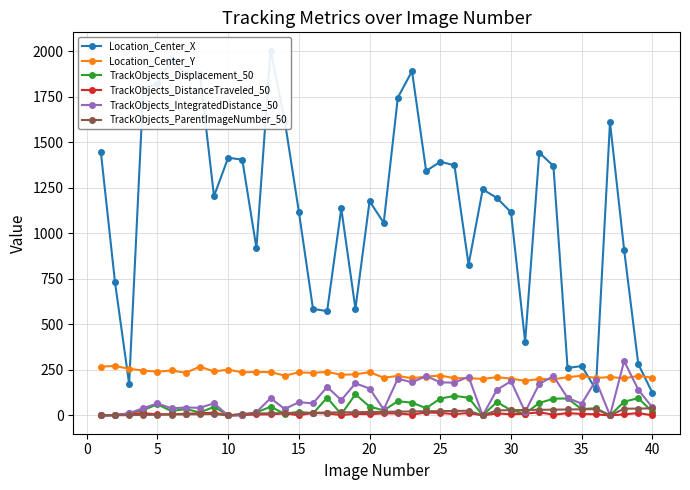

True or false: Location_Center_Y and TrackObjects_ParentImageNumber_50 intersect in this chart.

False